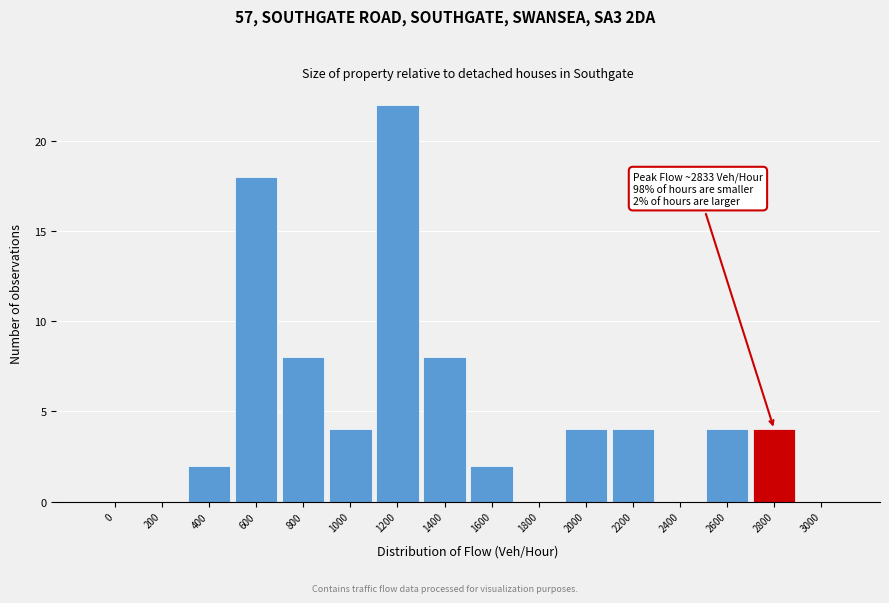

Reading left to right, transcribe all the data shown in this chart.

0=0	200=0	400=2	600=18	800=8	1000=4	1200=22	1400=8	1600=2	1800=0	2000=4	2200=4	2400=0	2600=4	2800=4	3000=0